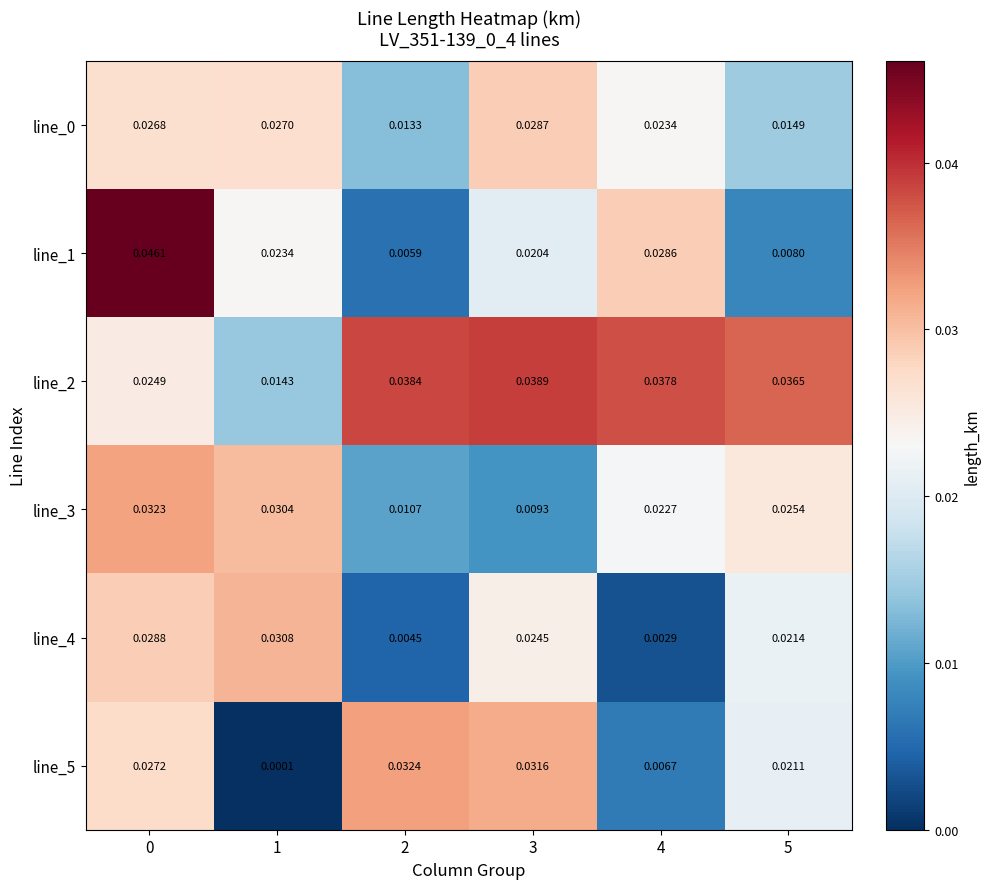

Which series has the widest spread of values?

line_1